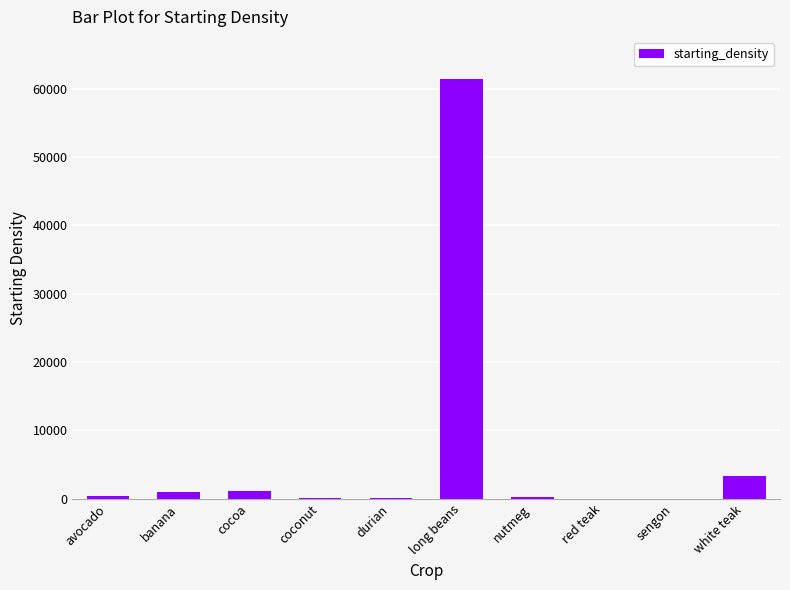

What is the change in value from banana to red teak?

-898.9